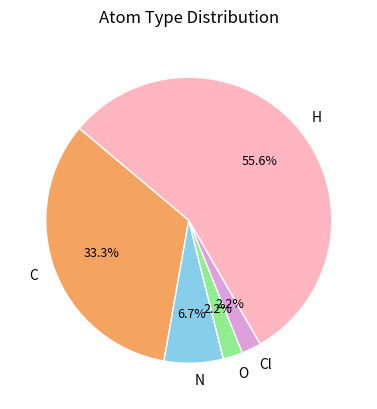

How much of the chart is everything except N?

93.3%